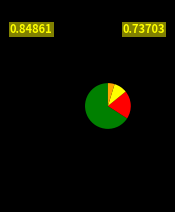

Is there a majority slice in this chart?

Yes